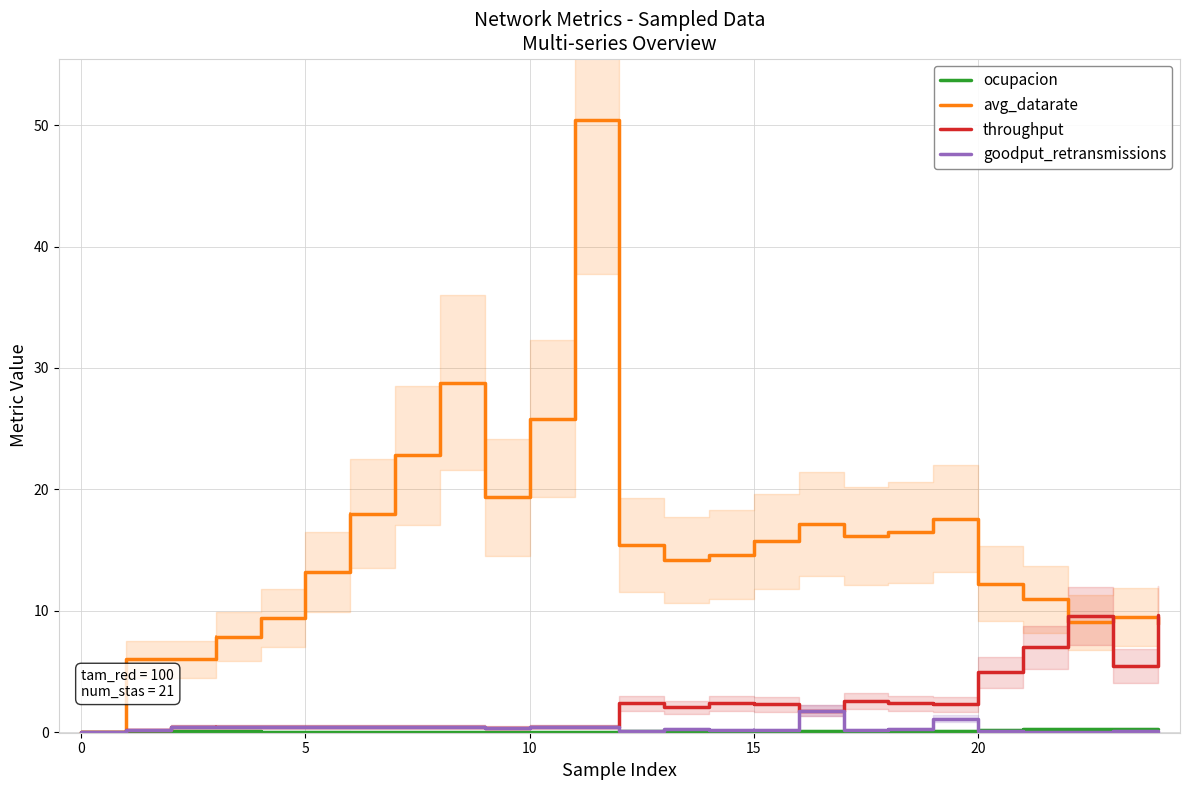

What are all the series names shown in the legend?

ocupacion, avg_datarate, throughput, goodput_retransmissions